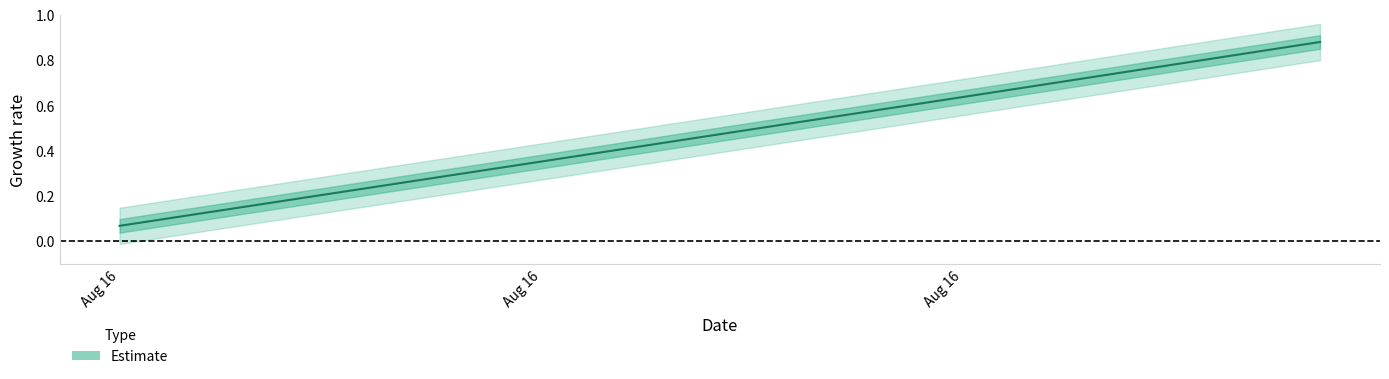

What is the maximum value shown in the chart?

0.9